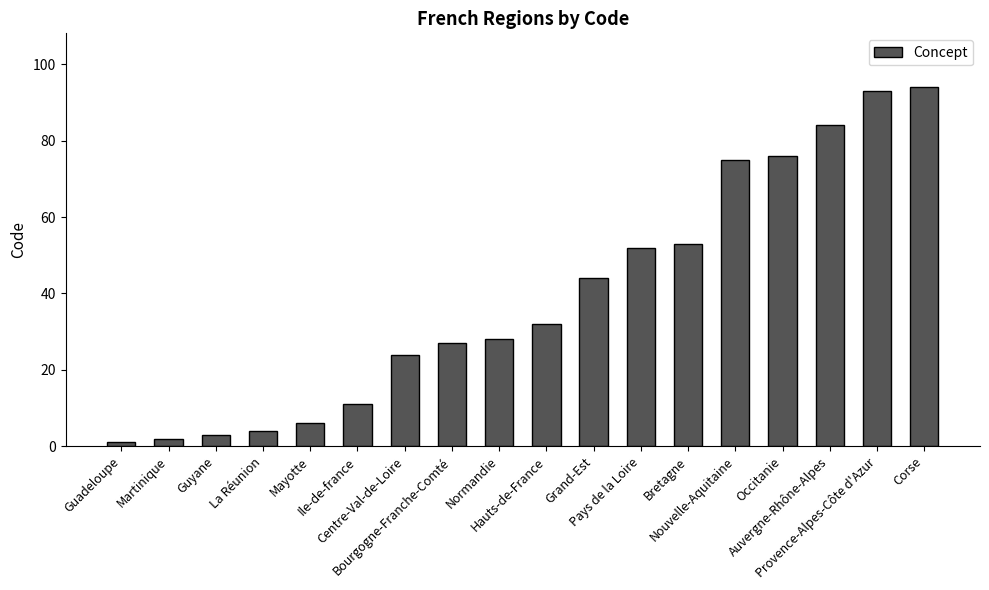

Is it true that the value at Grand-Est is 66?

False